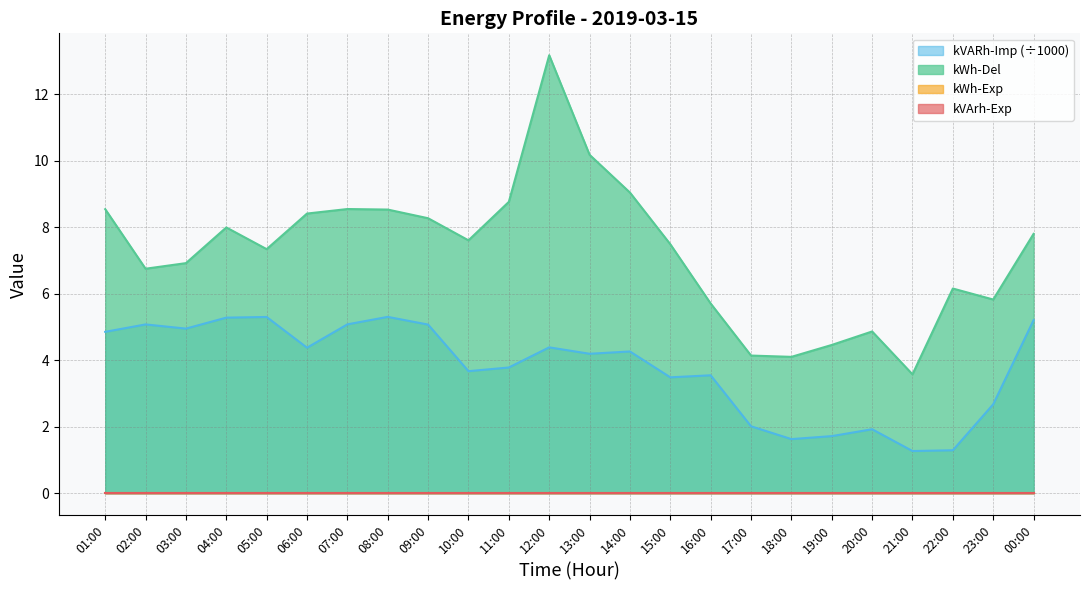

What is the label of the 15th point from the right?

10:00